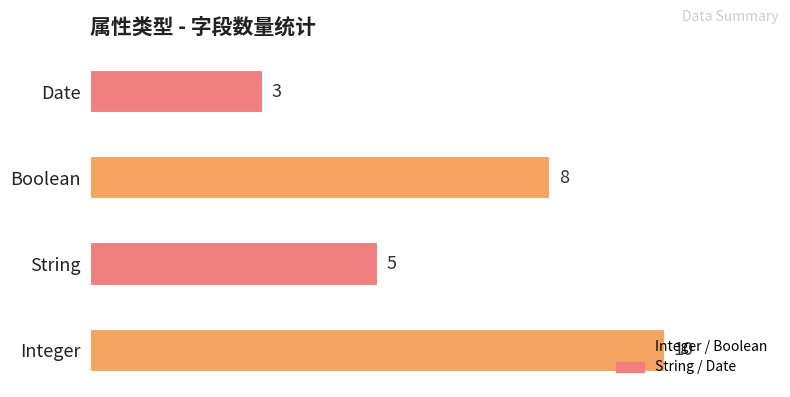

What is the difference between the second highest and minimum values?

5